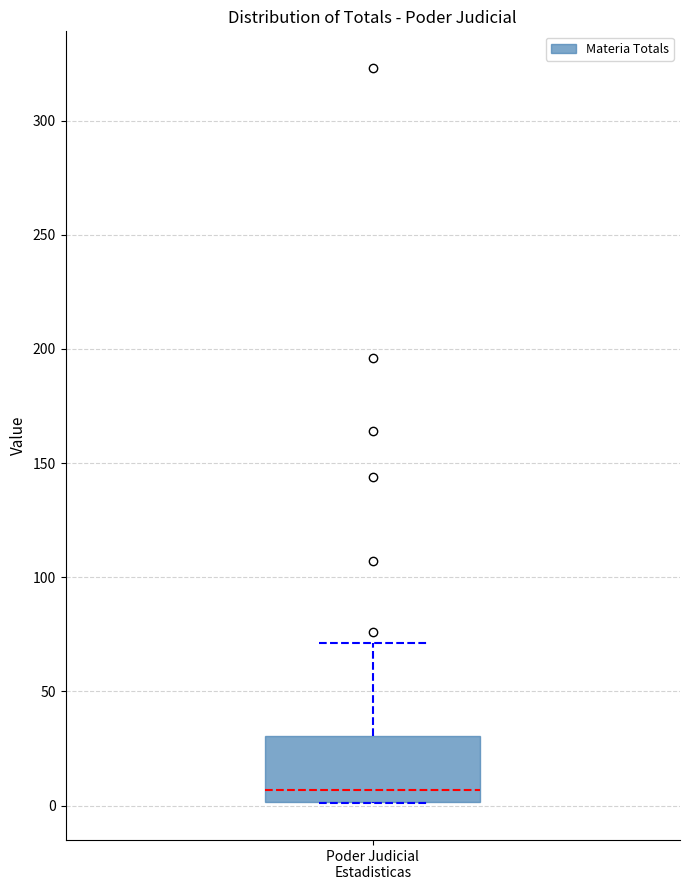

Transcribe this box plot: give where the median line is, the range the box spans, and where the two whiskers end, as read against the y-axis. The values are not printed on the chart, so give them approximately, as read against the axis.

median 5, box 0 to 30, whiskers 0 to 70